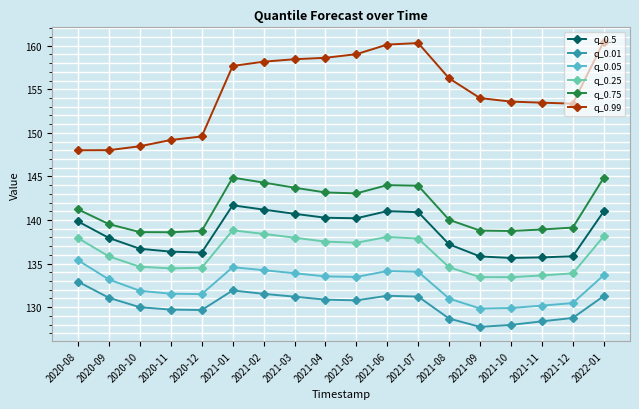

Count the number of data series in this chart.

6